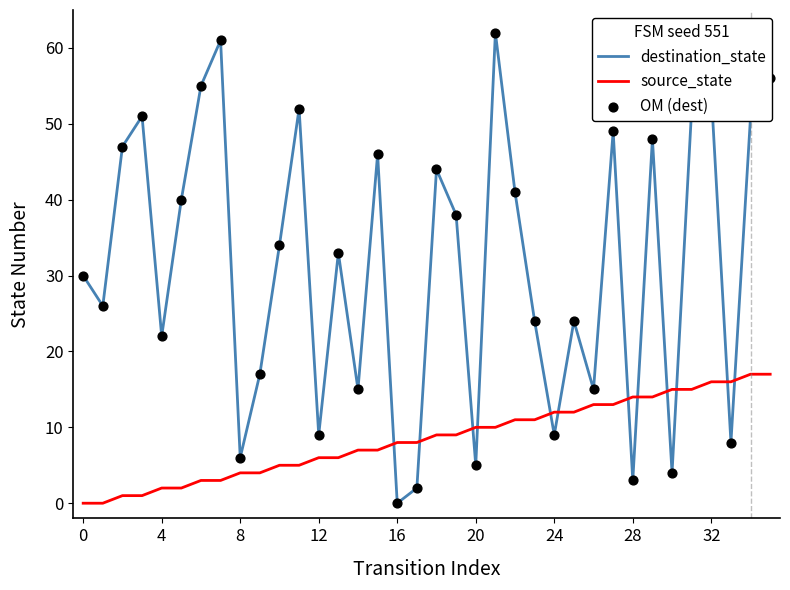

Which series has the largest total across all categories?

destination_state